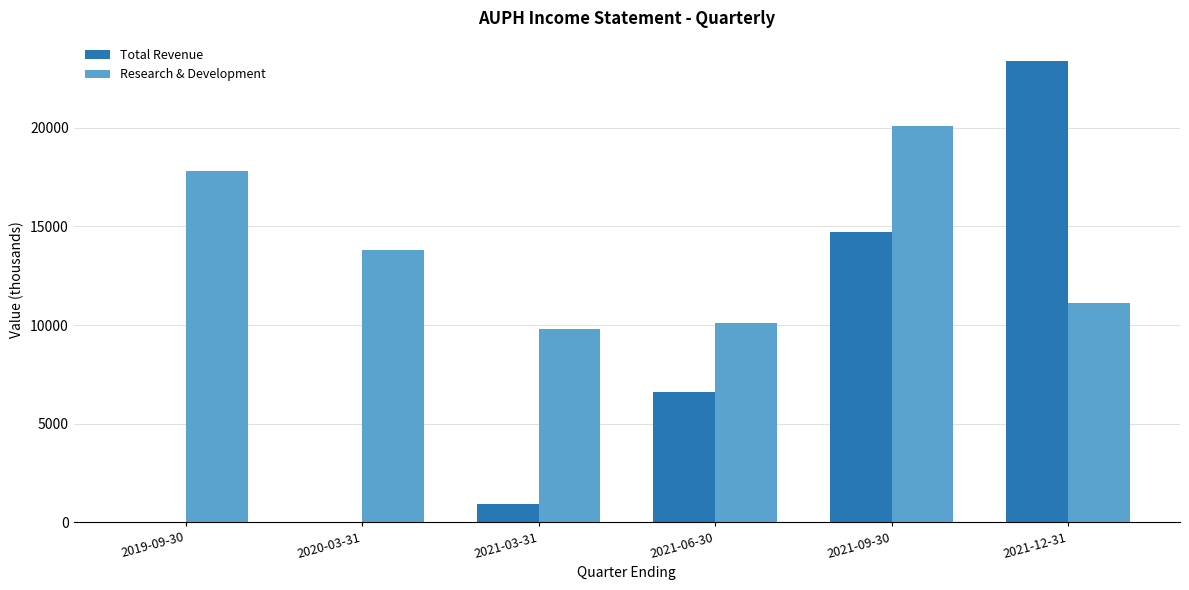

Which series has the largest total across all categories?

Research & Development